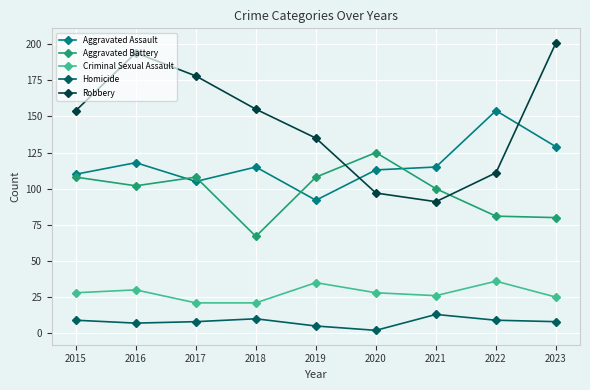

True or false: Aggravated Battery and Homicide cross at least once.

False